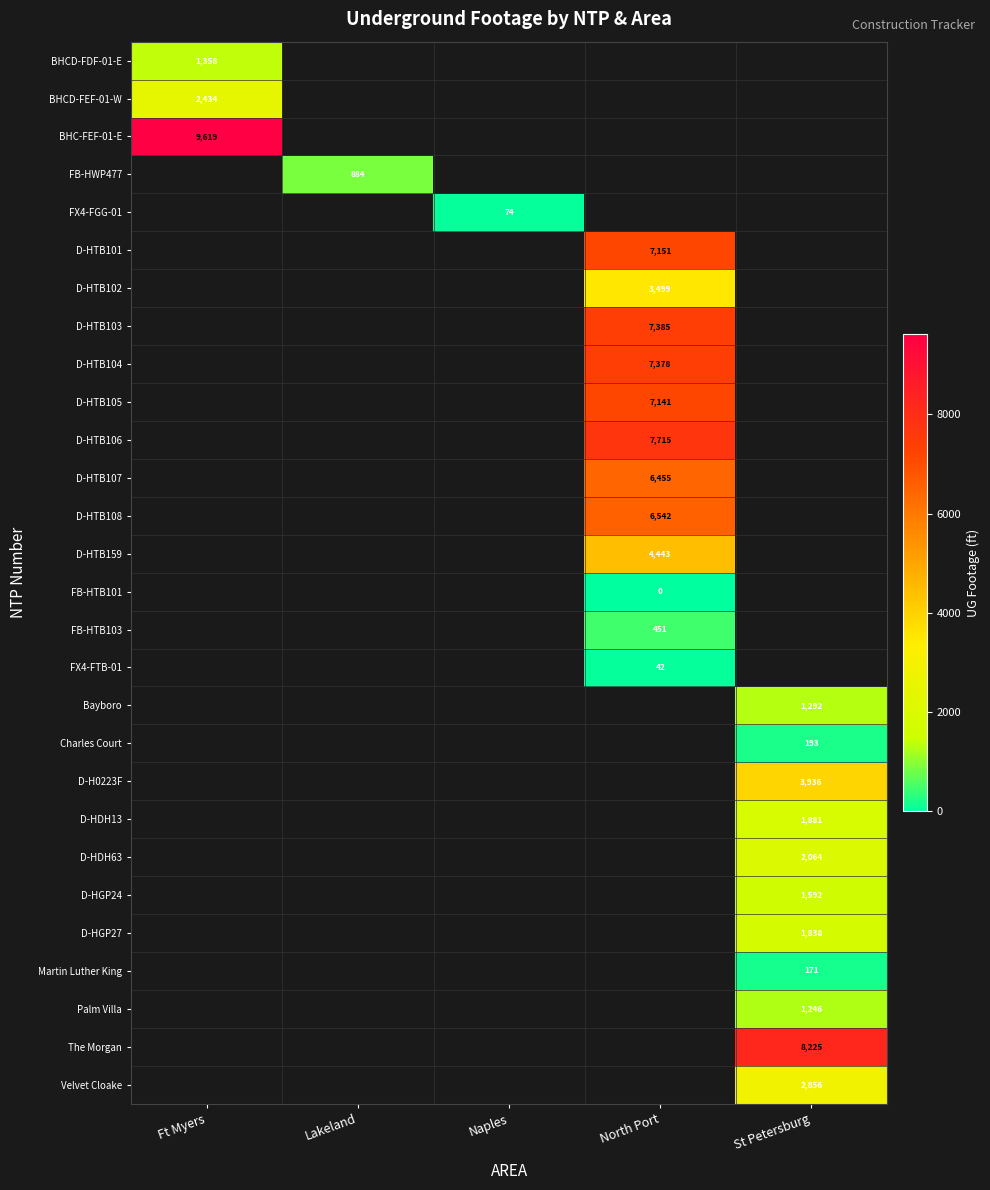

Is the value of D-HTB108 at North Port greater than the value of FB-HTB101 at North Port?

Yes